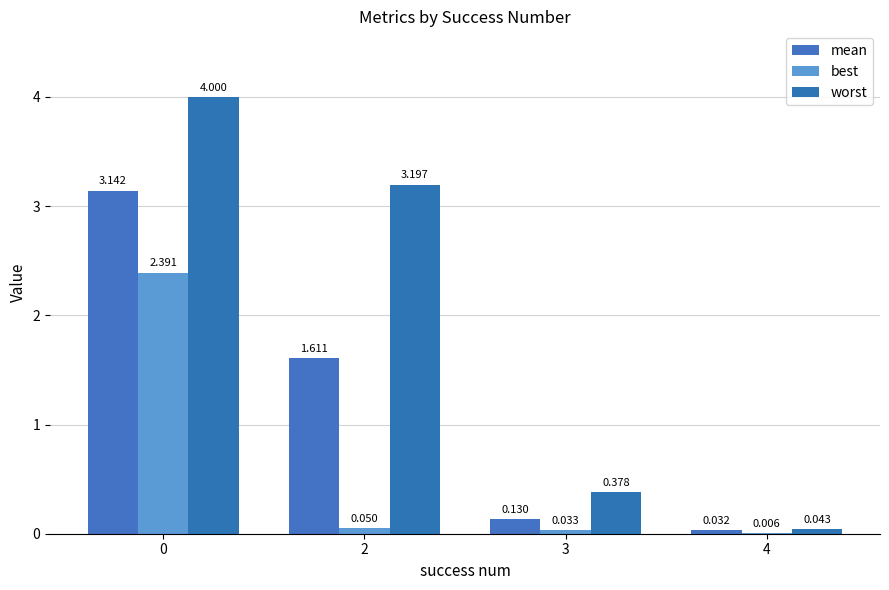

What are all the series names shown in the legend?

mean, best, worst